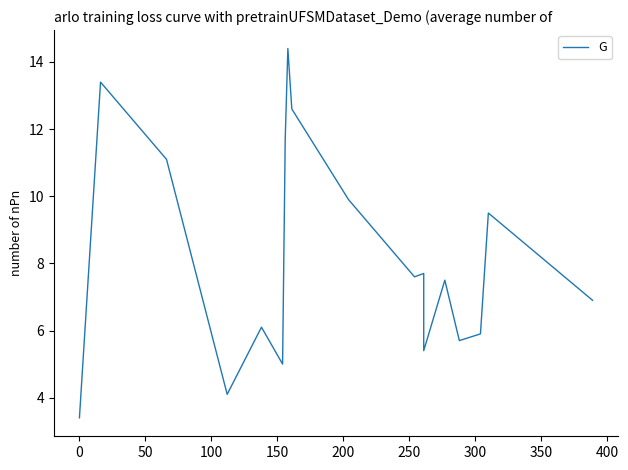

What is the greatest value displayed?

14.4